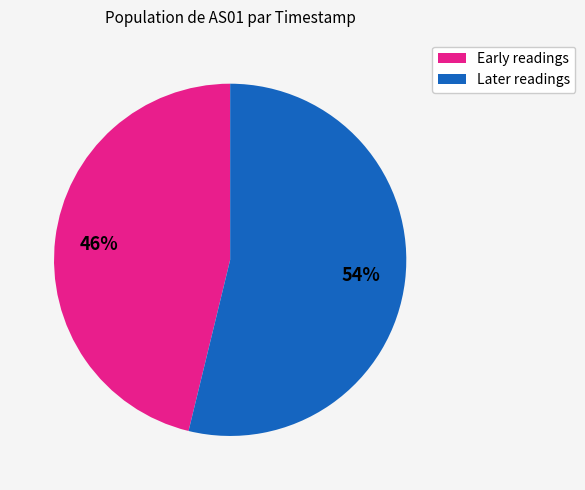

The Later readings slice represents 54% of the pie. True or false?

True